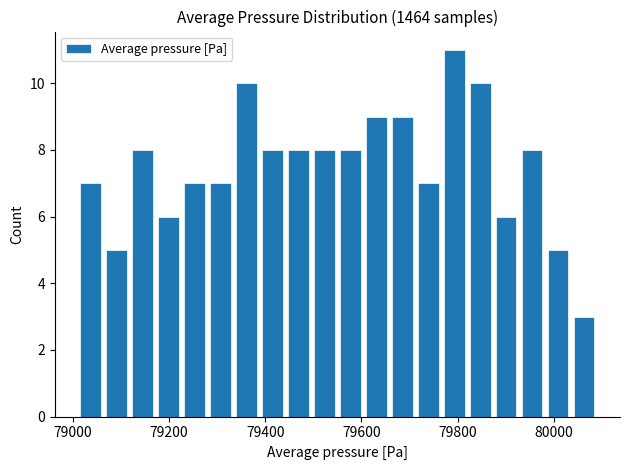

Read against the x-axis, roughly where is the centre of the tallest bar?

79800